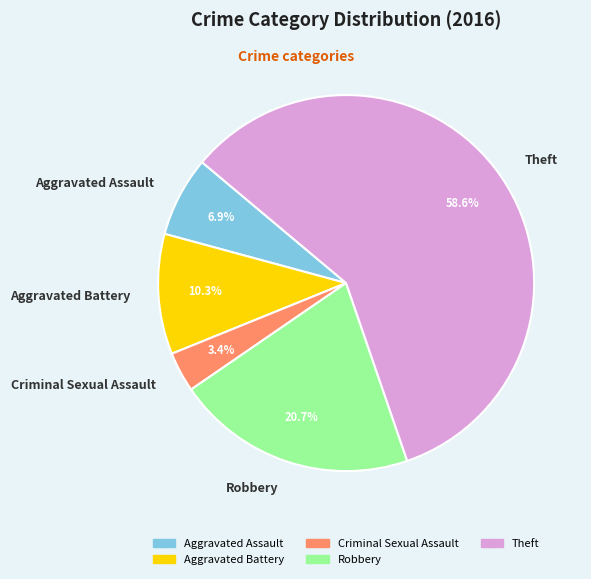

Which category has the biggest portion of the pie?

Theft